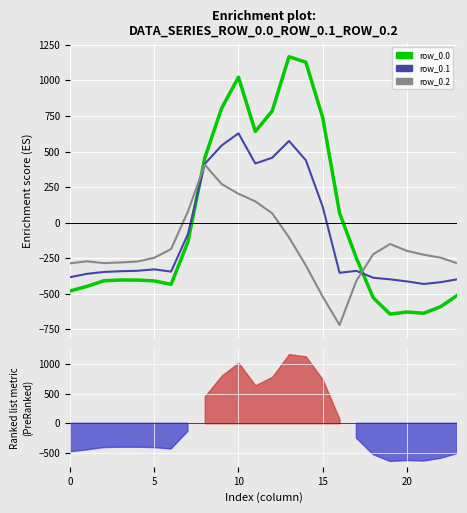

List the series in order of their overall mean, highest first.

row_0.0, row_0.1, row_0.2